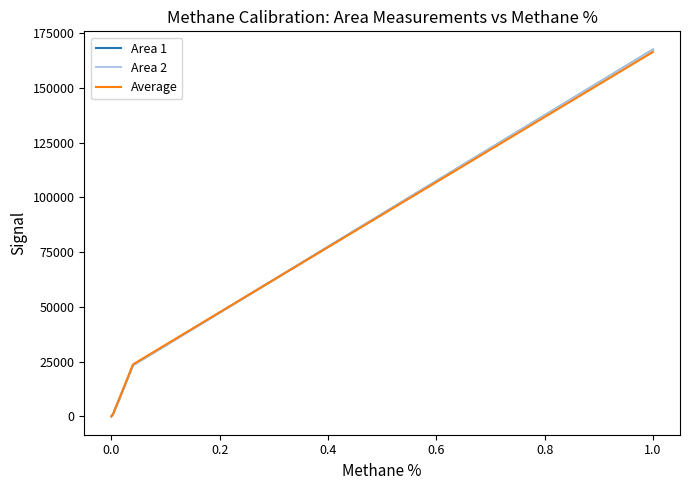

How many lines are shown in the chart?

3